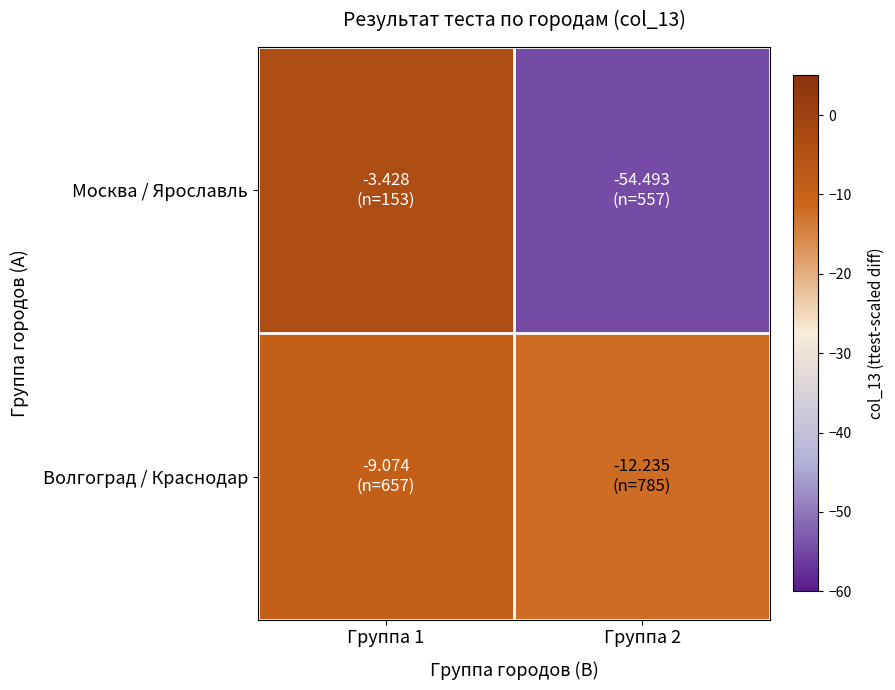

Between Группа 2 and Группа 1, which is larger?

Группа 1